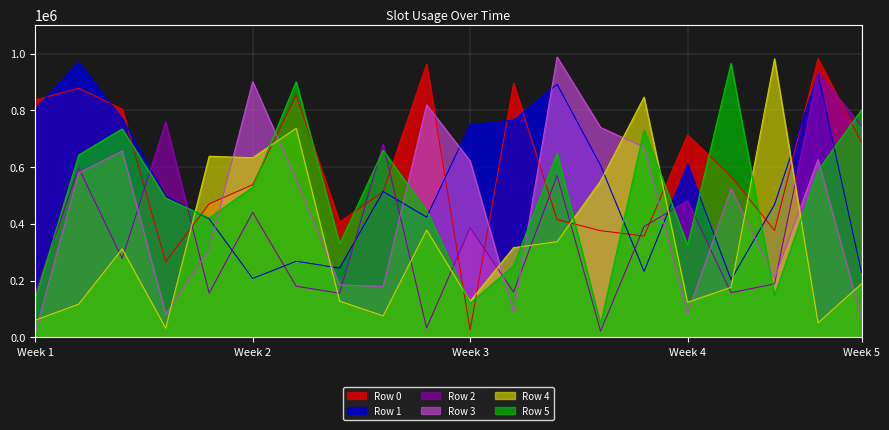

Which series has the largest total across all categories?

Row 0